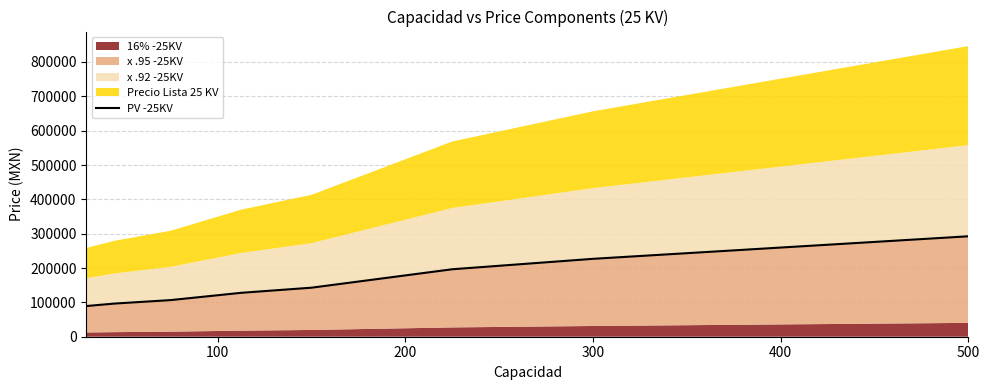

How many categories are shown in the chart?

8